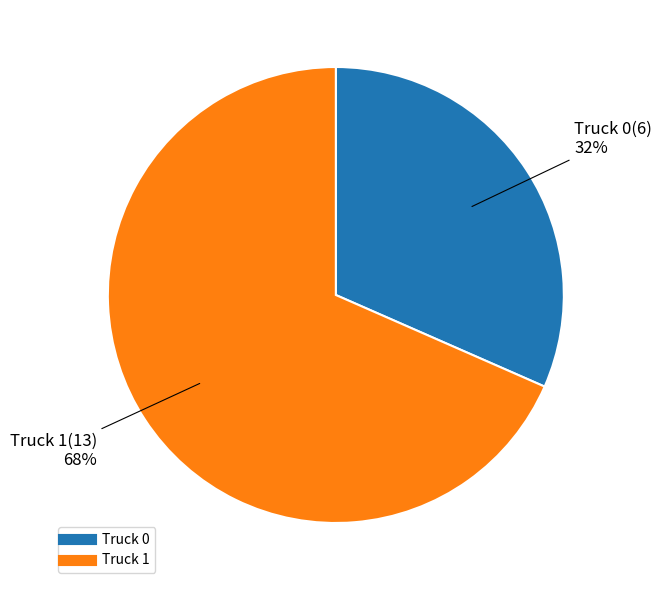

Which category has the biggest portion of the pie?

Truck 1